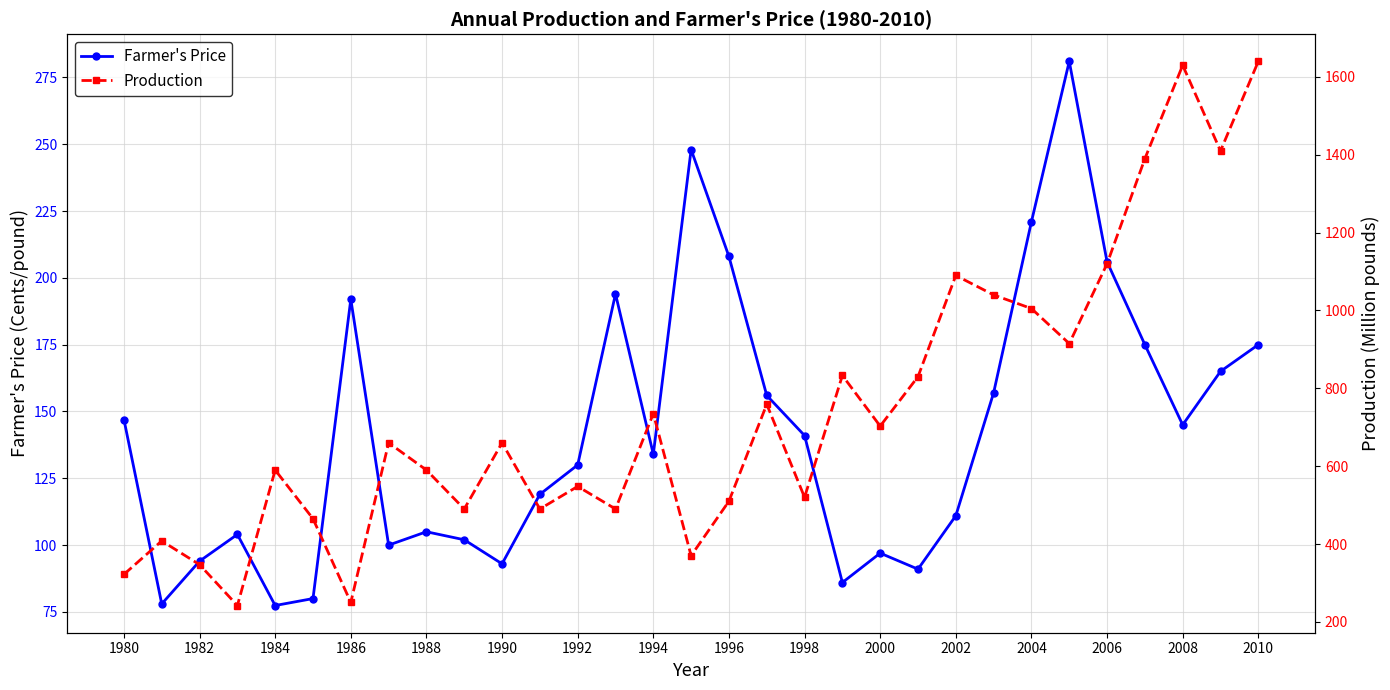

In Production, how many points are lower than both neighbors (excluding endpoints)?

10